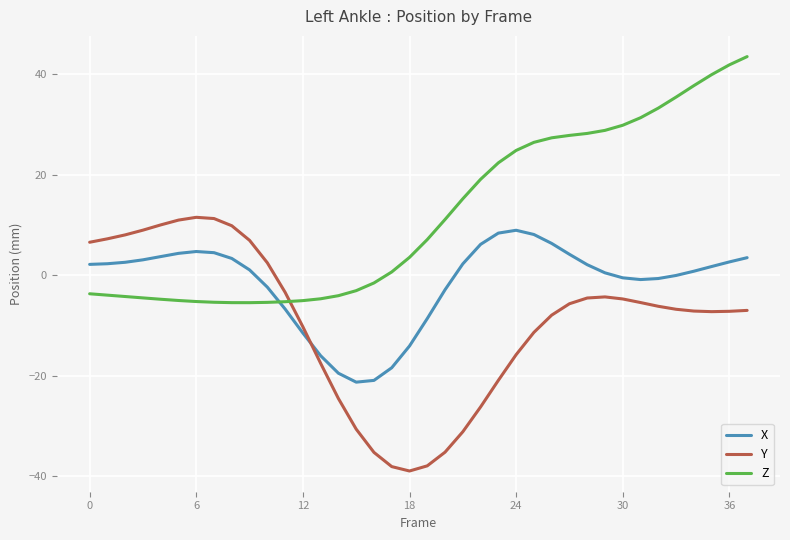

What is the difference between the maximum and minimum values in the X series?

30.2